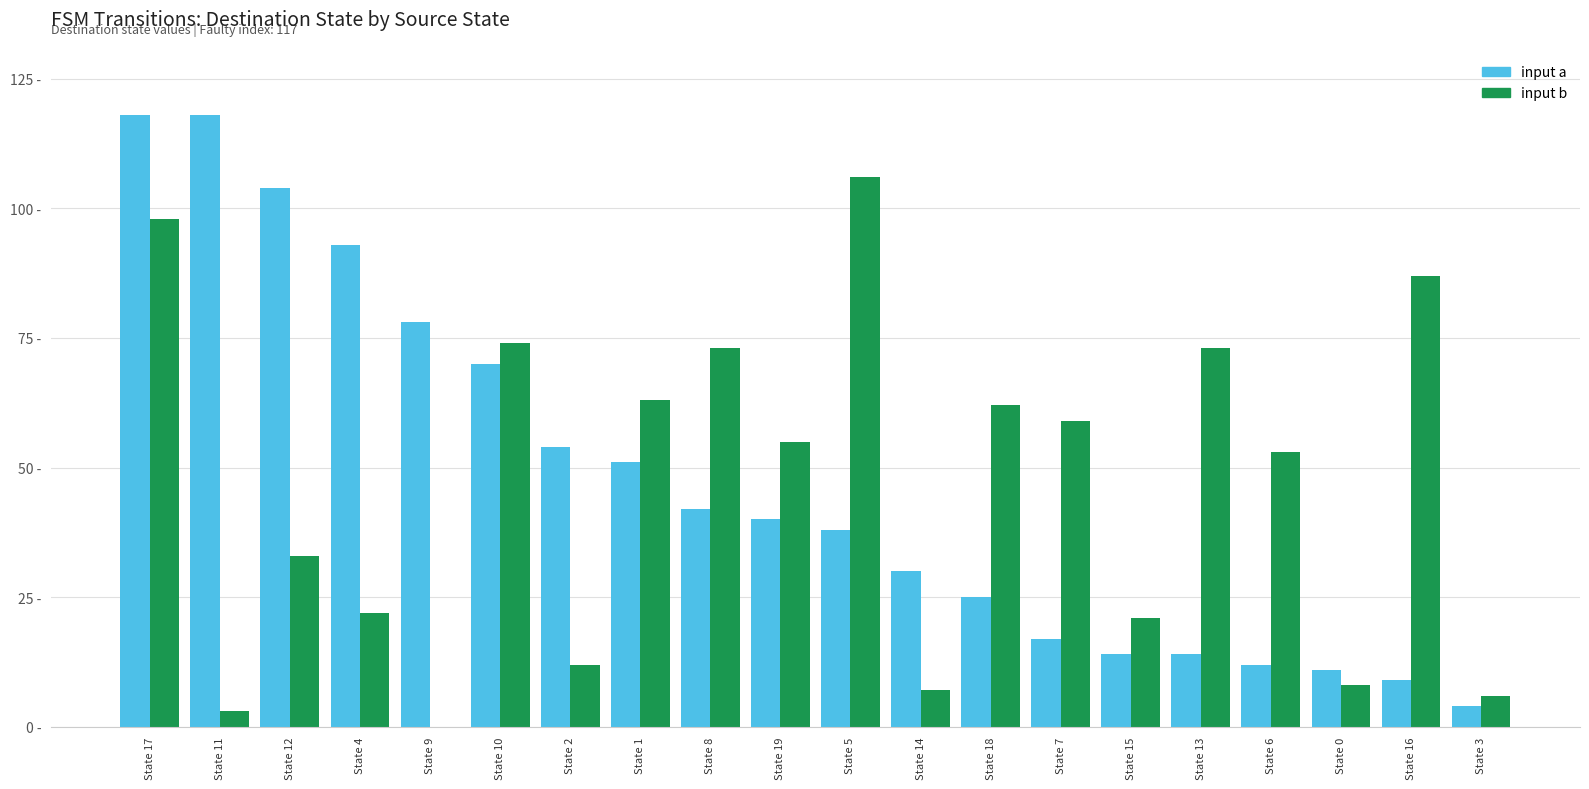

What are all the series names shown in the legend?

input a, input b